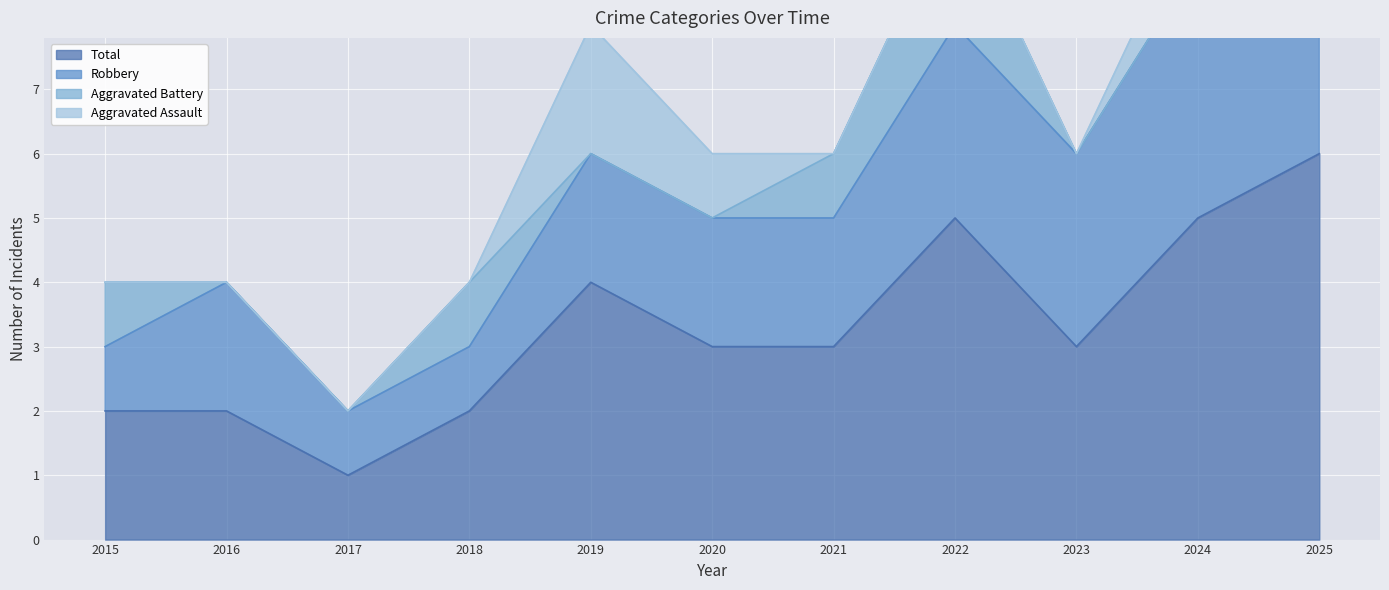

True or false: Aggravated Assault and Robbery intersect in this chart.

False